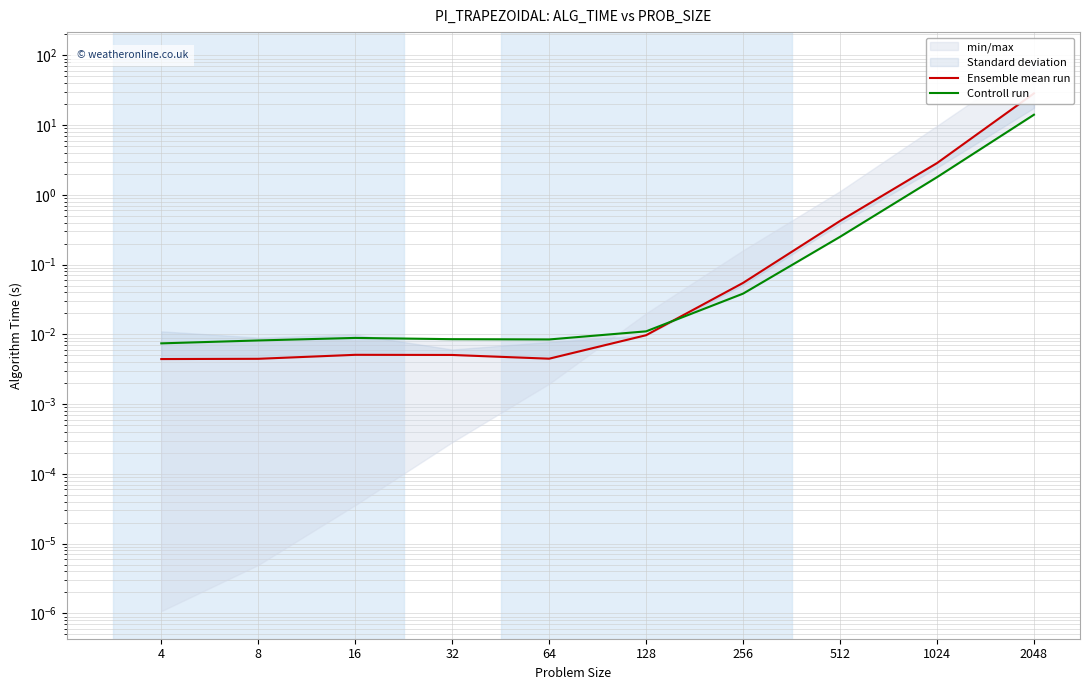

Rank the categories by Ensemble mean run value from lowest to highest.

4, 8, 64, 32, 16, 128, 256, 512, 1024, 2048